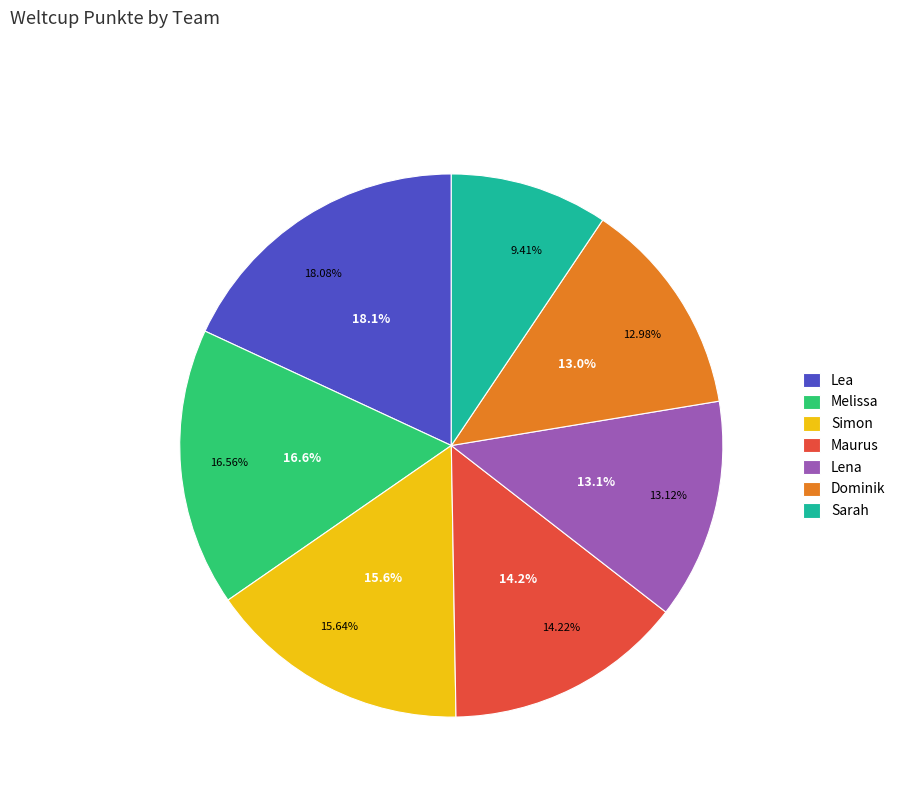

To the nearest percent, what portion does Dominik represent?

13%